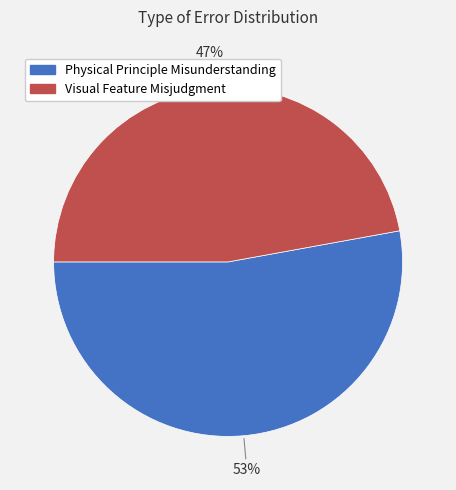

Approximately how many times larger is the value at Physical Principle Misunderstanding compared to Visual Feature Misjudgment?

1.1